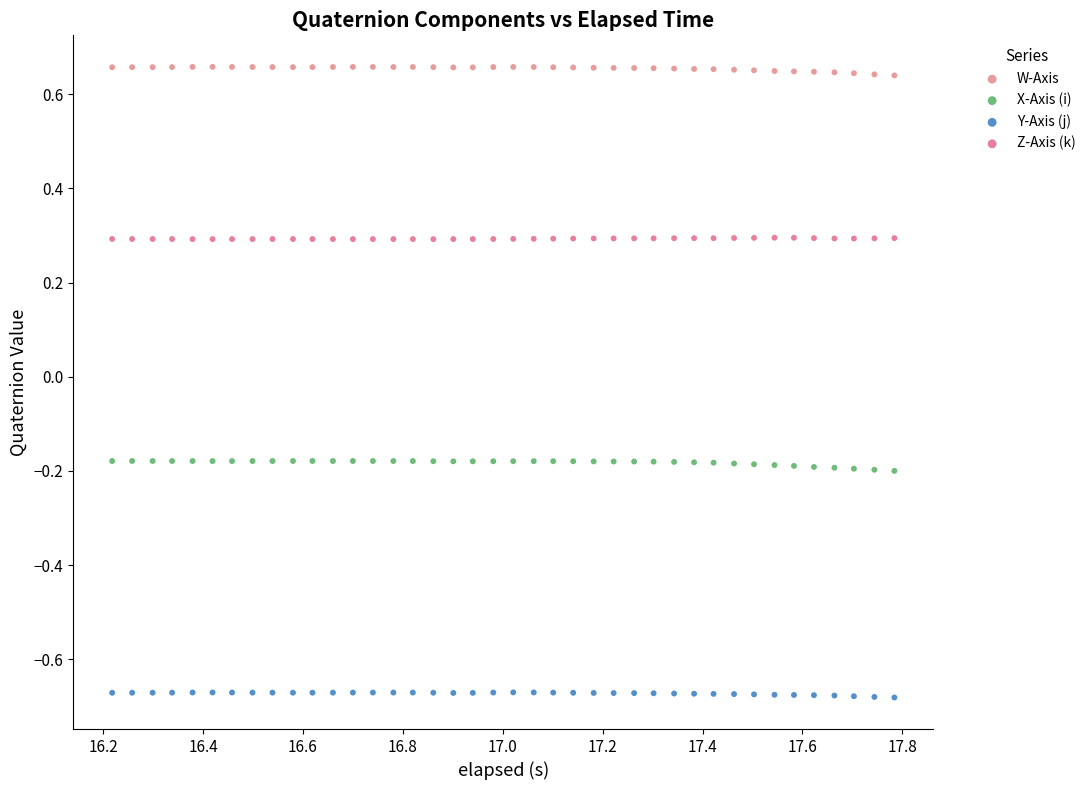

Which series contains the highest Y value?

W-Axis